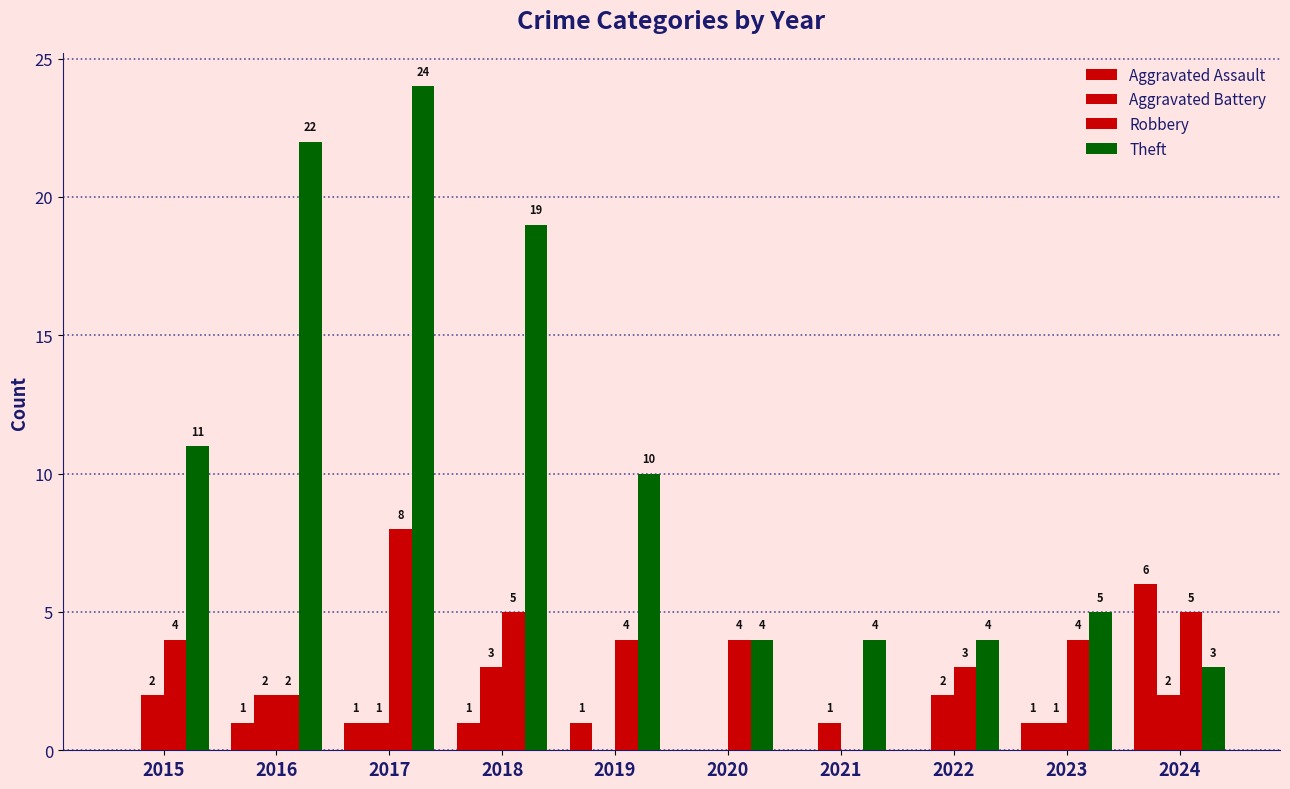

Count the number of categories in the chart.

10